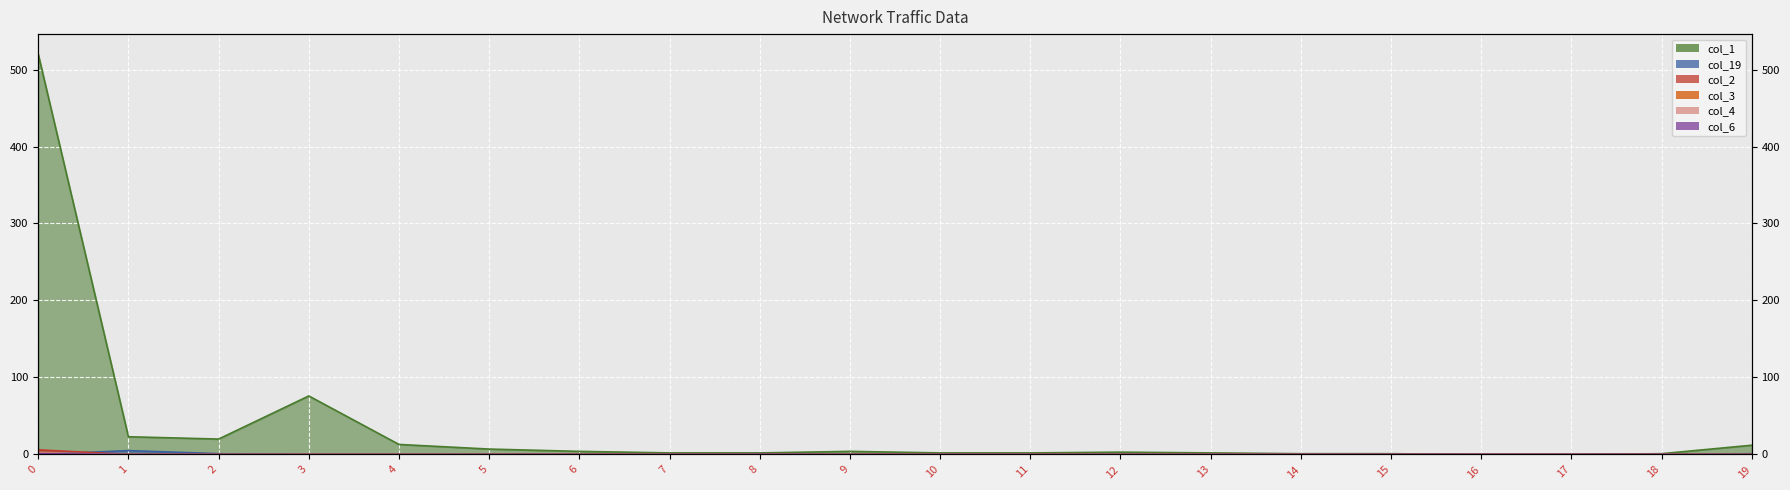

Rank the series by their maximum value, from highest to lowest.

col_1, col_2, col_19, col_4, col_3, col_6